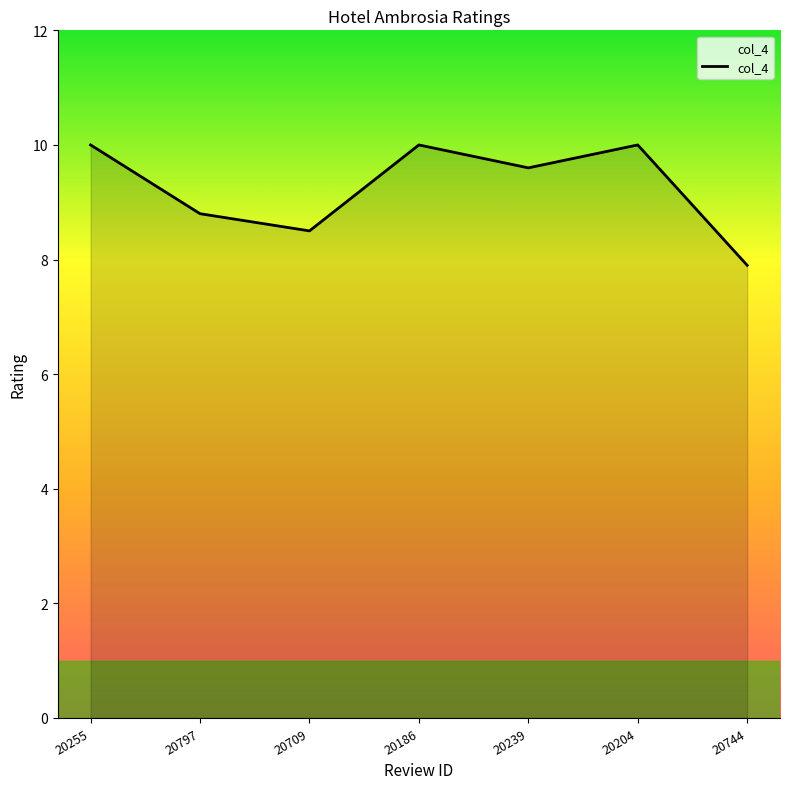

How many interior local valleys (lower than both neighbors) does the data have?

2